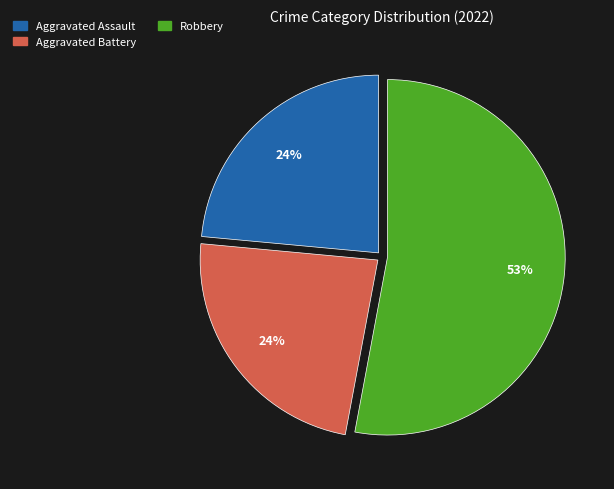

To the nearest percent, what is the average slice percentage?

33%